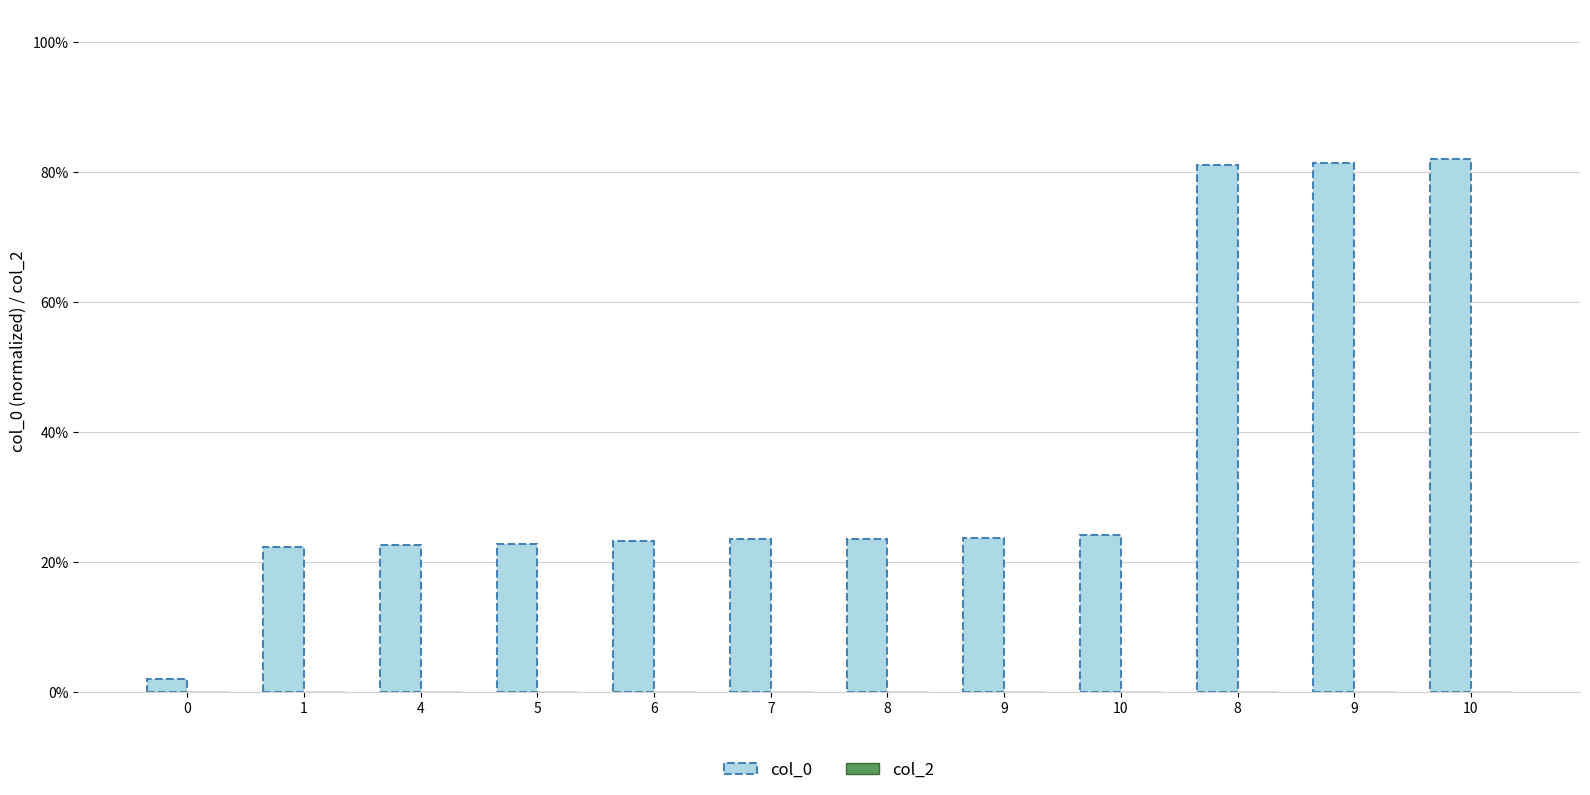

What is the label of the 2nd bar from the right?

9